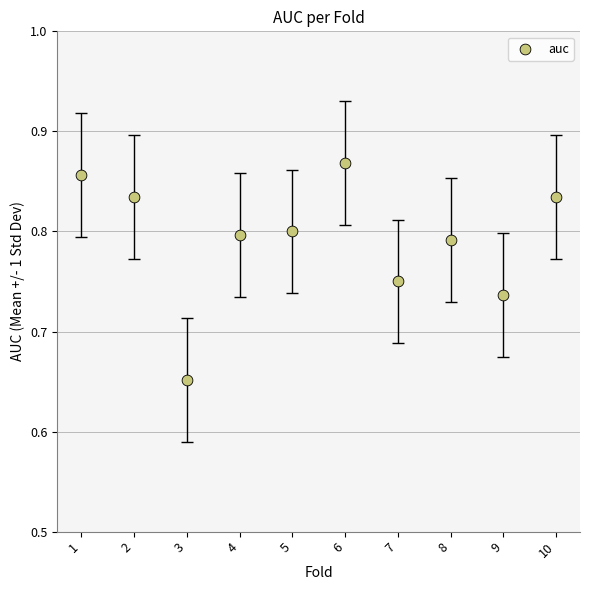

What is the average X value?

5.5